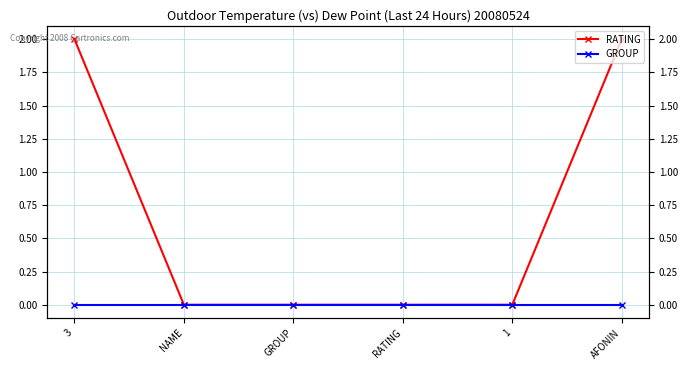

Rank the series by their average value, from lowest to highest.

GROUP, RATING